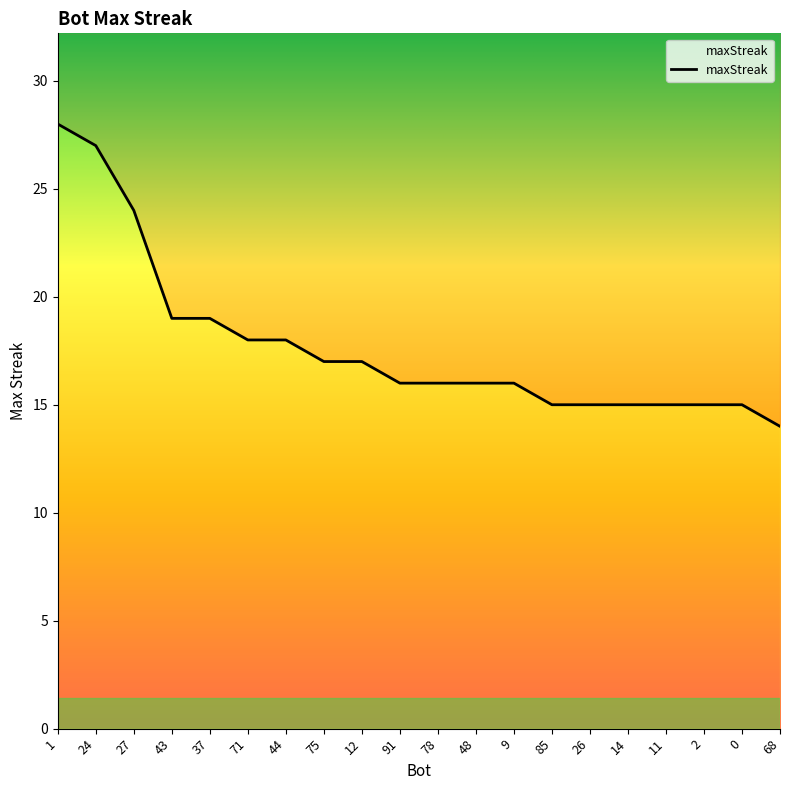

What is the minimum value shown in the chart?

14